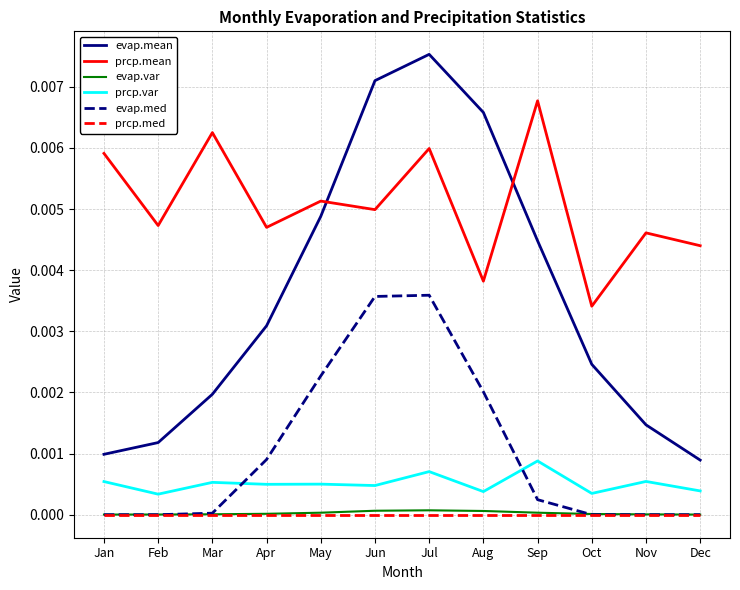

At which label does prcp.mean reach its minimum?

Oct